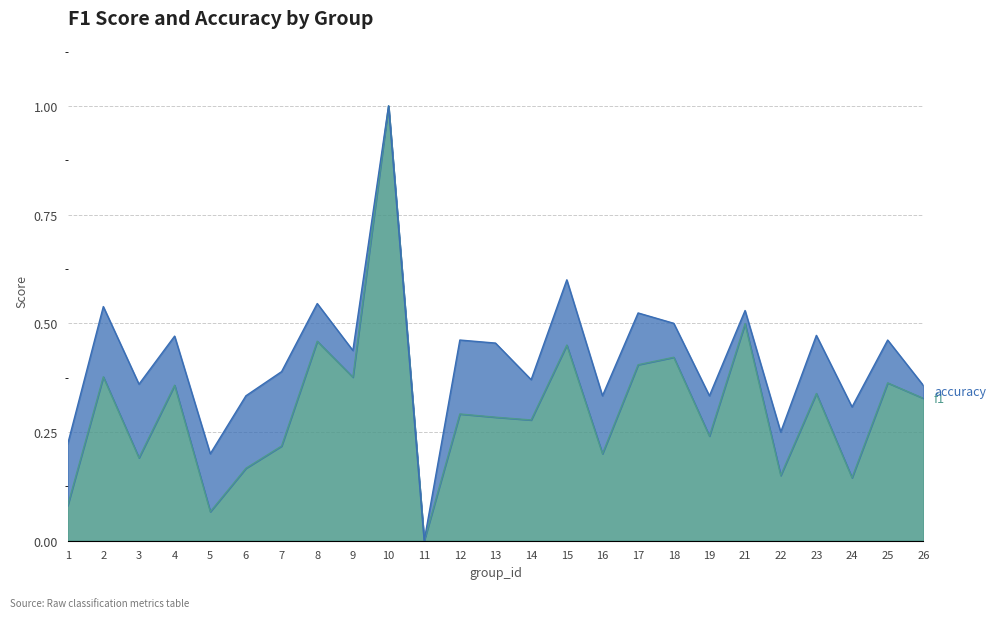

At how many categories does at least one series exceed 0?

24